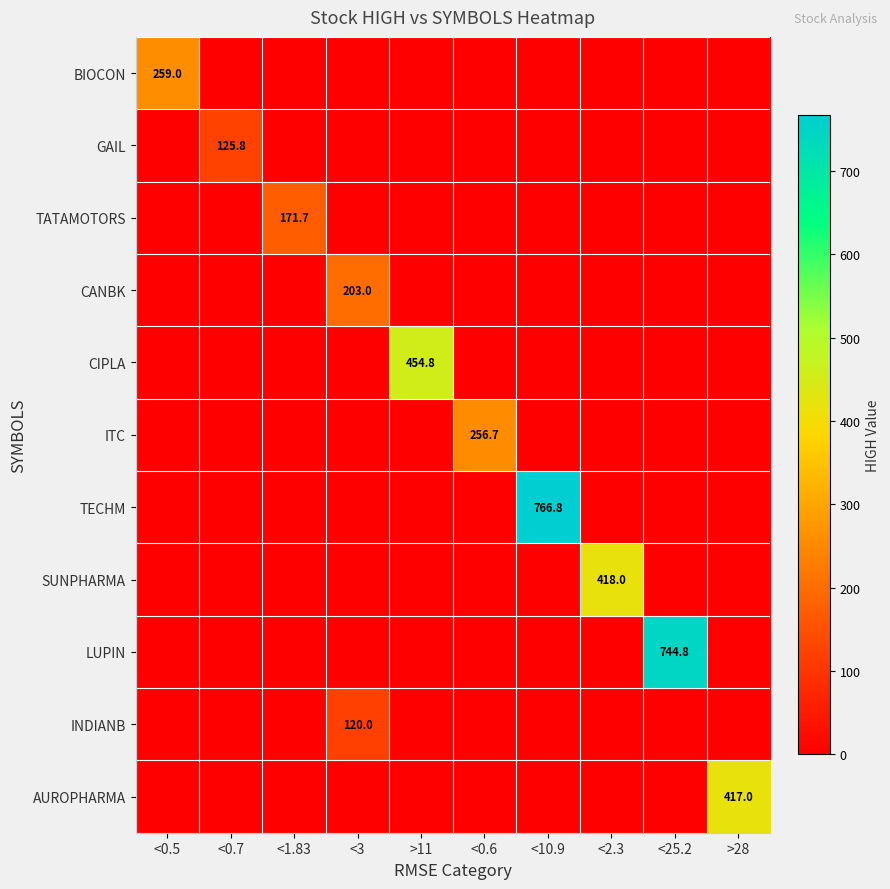

Reading left to right, list all the values displayed in this chart.

row_0: 259.0	0.0	0.0	0.0	0.0	0.0	0.0	0.0	0.0	0.0
row_1: 0.0	125.8	0.0	0.0	0.0	0.0	0.0	0.0	0.0	0.0
row_2: 0.0	0.0	171.7	0.0	0.0	0.0	0.0	0.0	0.0	0.0
row_3: 0.0	0.0	0.0	203.0	0.0	0.0	0.0	0.0	0.0	0.0
row_4: 0.0	0.0	0.0	0.0	454.8	0.0	0.0	0.0	0.0	0.0
row_5: 0.0	0.0	0.0	0.0	0.0	256.7	0.0	0.0	0.0	0.0
row_6: 0.0	0.0	0.0	0.0	0.0	0.0	766.8	0.0	0.0	0.0
row_7: 0.0	0.0	0.0	0.0	0.0	0.0	0.0	418.0	0.0	0.0
row_8: 0.0	0.0	0.0	0.0	0.0	0.0	0.0	0.0	744.8	0.0
row_9: 0.0	0.0	0.0	120.0	0.0	0.0	0.0	0.0	0.0	0.0
row_10: 0.0	0.0	0.0	0.0	0.0	0.0	0.0	0.0	0.0	417.0